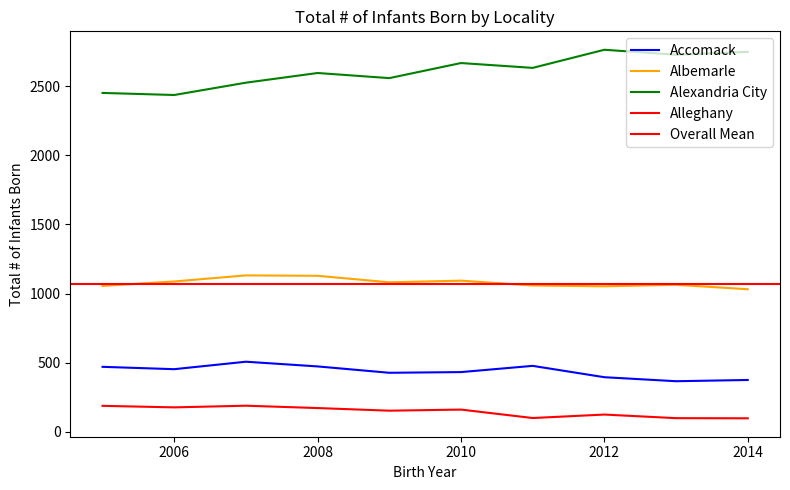

The Accomack series shows 194 at 2011. True or false?

False